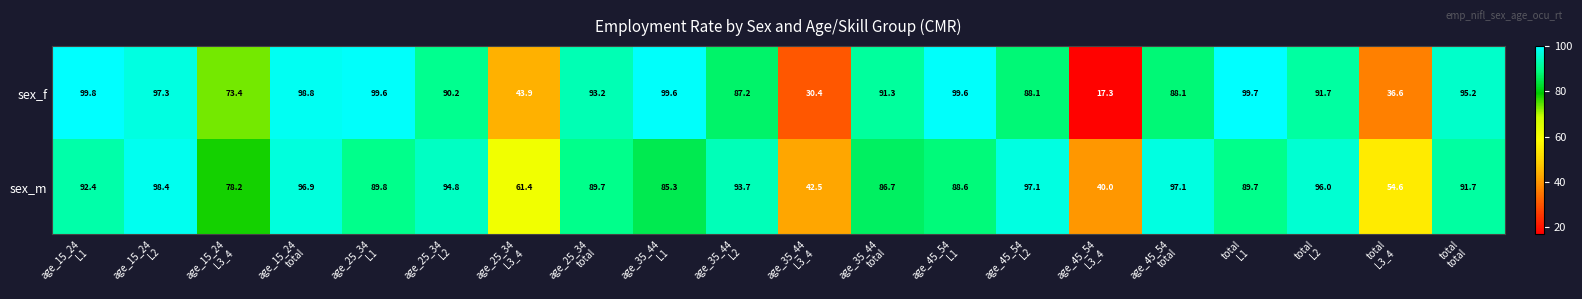

What is the minimum value shown in the chart?

17.3